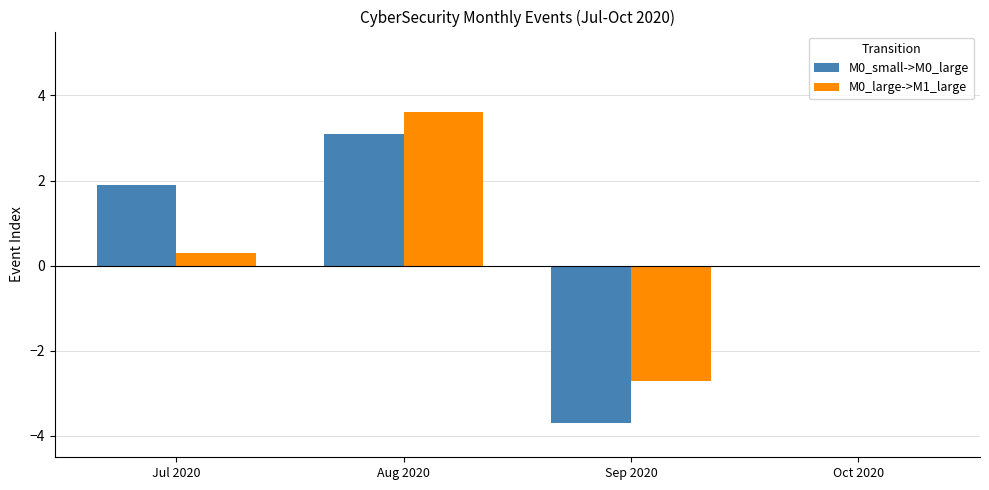

At which category is the sum across all series the highest?

Aug 2020